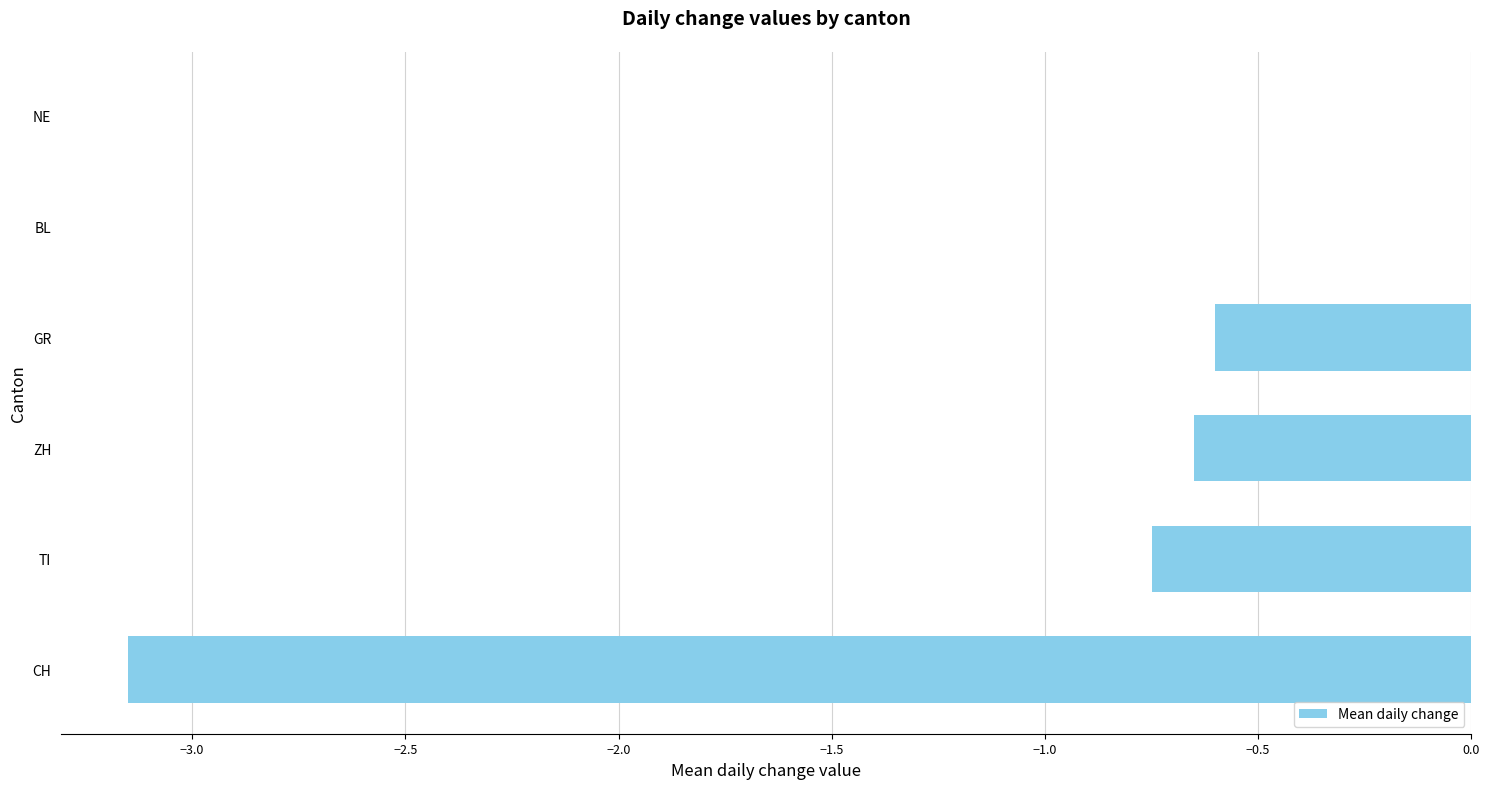

The value at BL is 0.0. True or false?

True